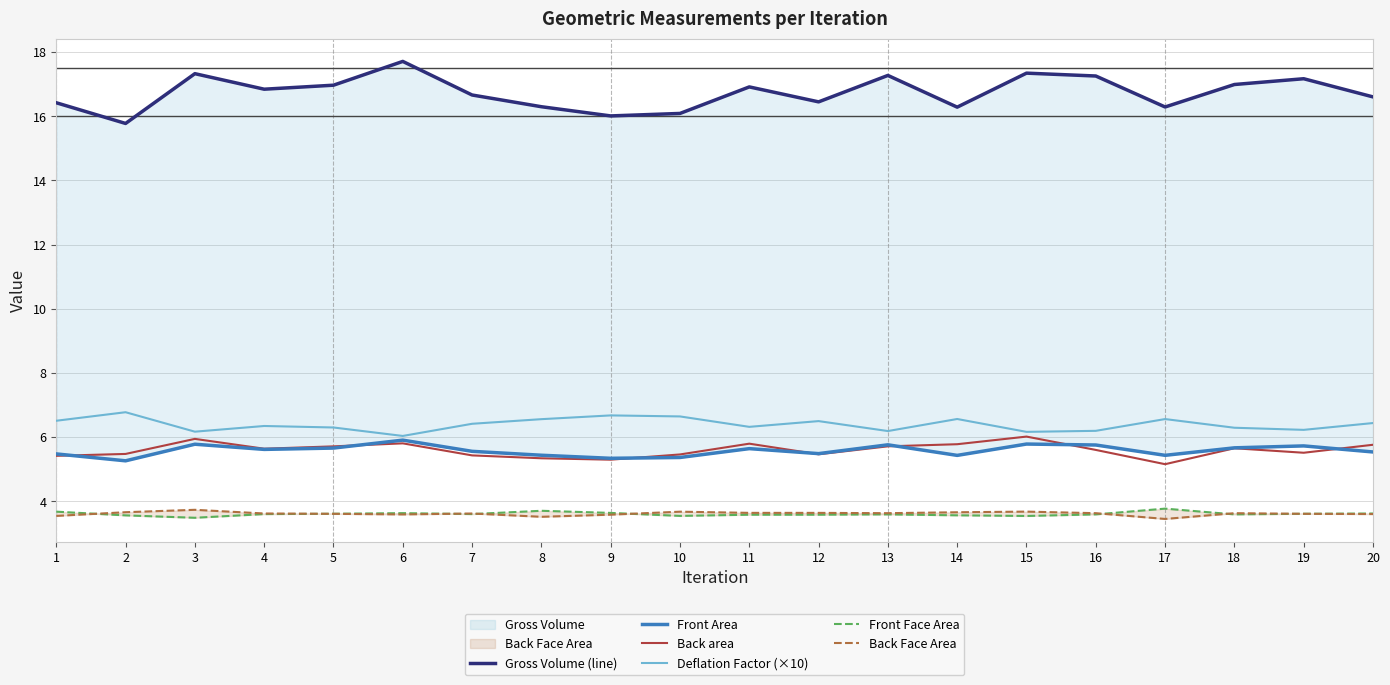

Is it true that Front Face Area equals 3.6 at 7?

True